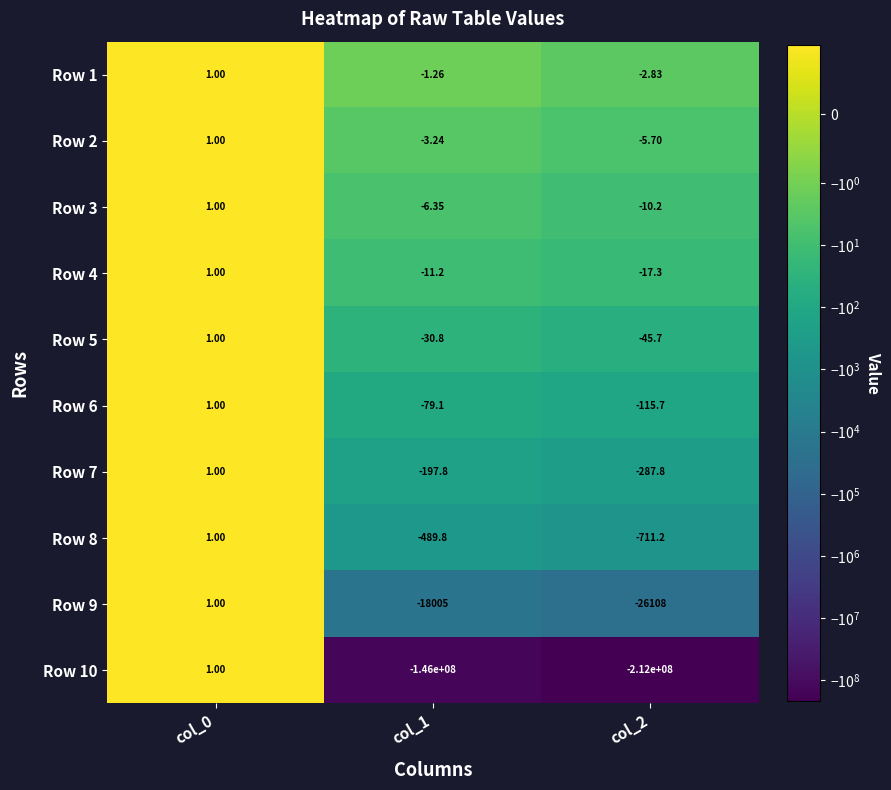

What is the total value across all series at col_1?

-145929864.6